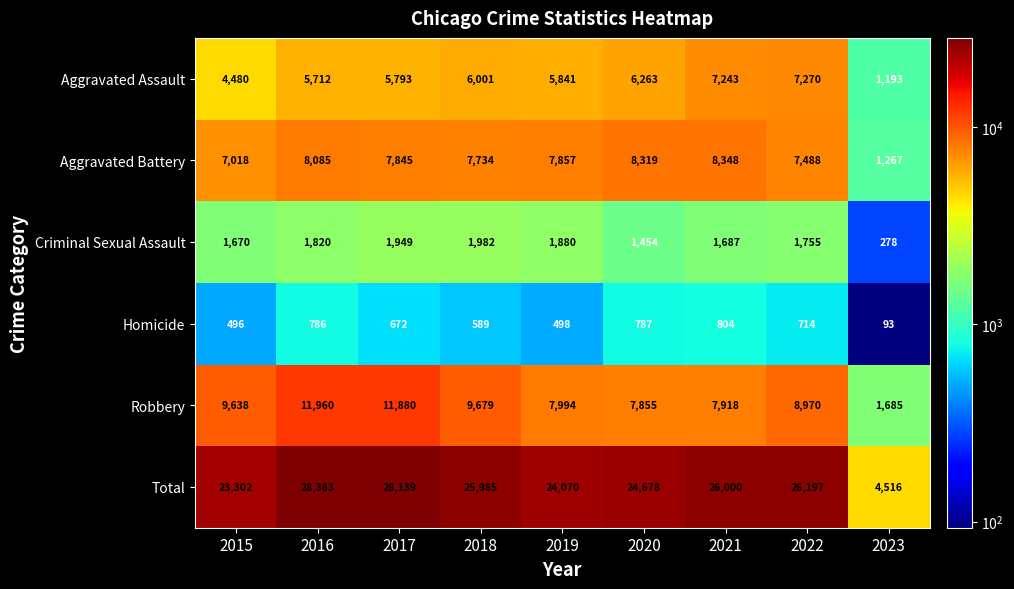

At which label is Aggravated Assault closest to 4231?

2015